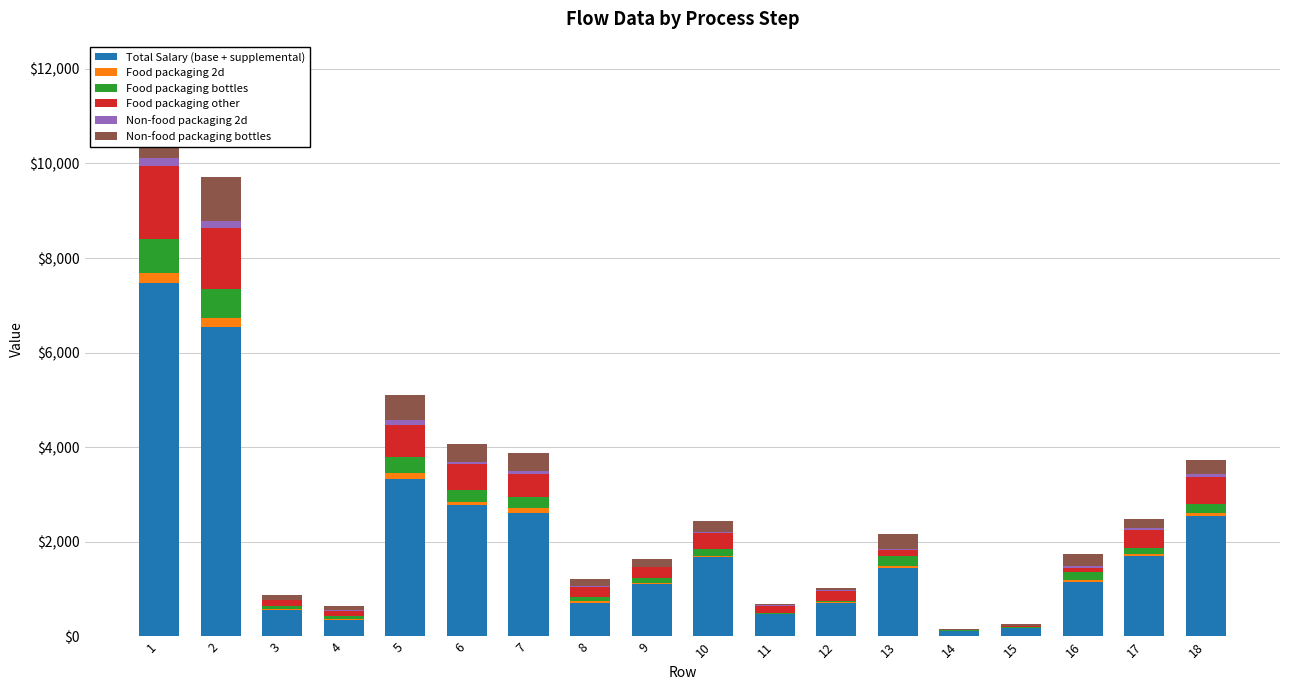

At which label does Non-food packaging 2d first exceed 31?

1